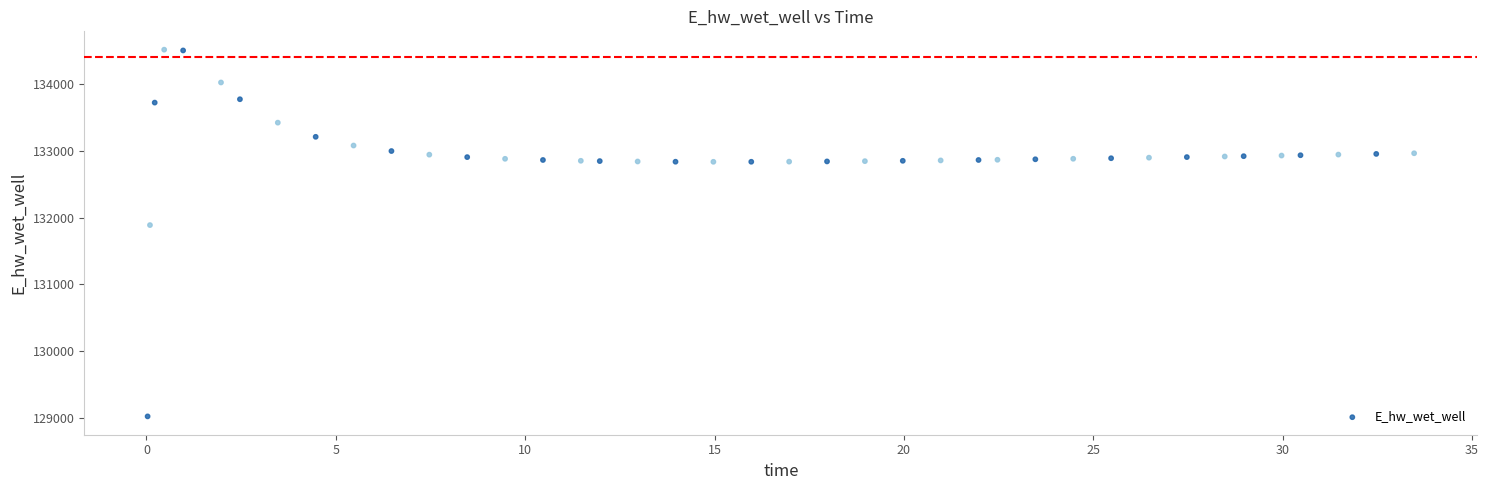

What is the range of Y values (max minus min)?

5484.5